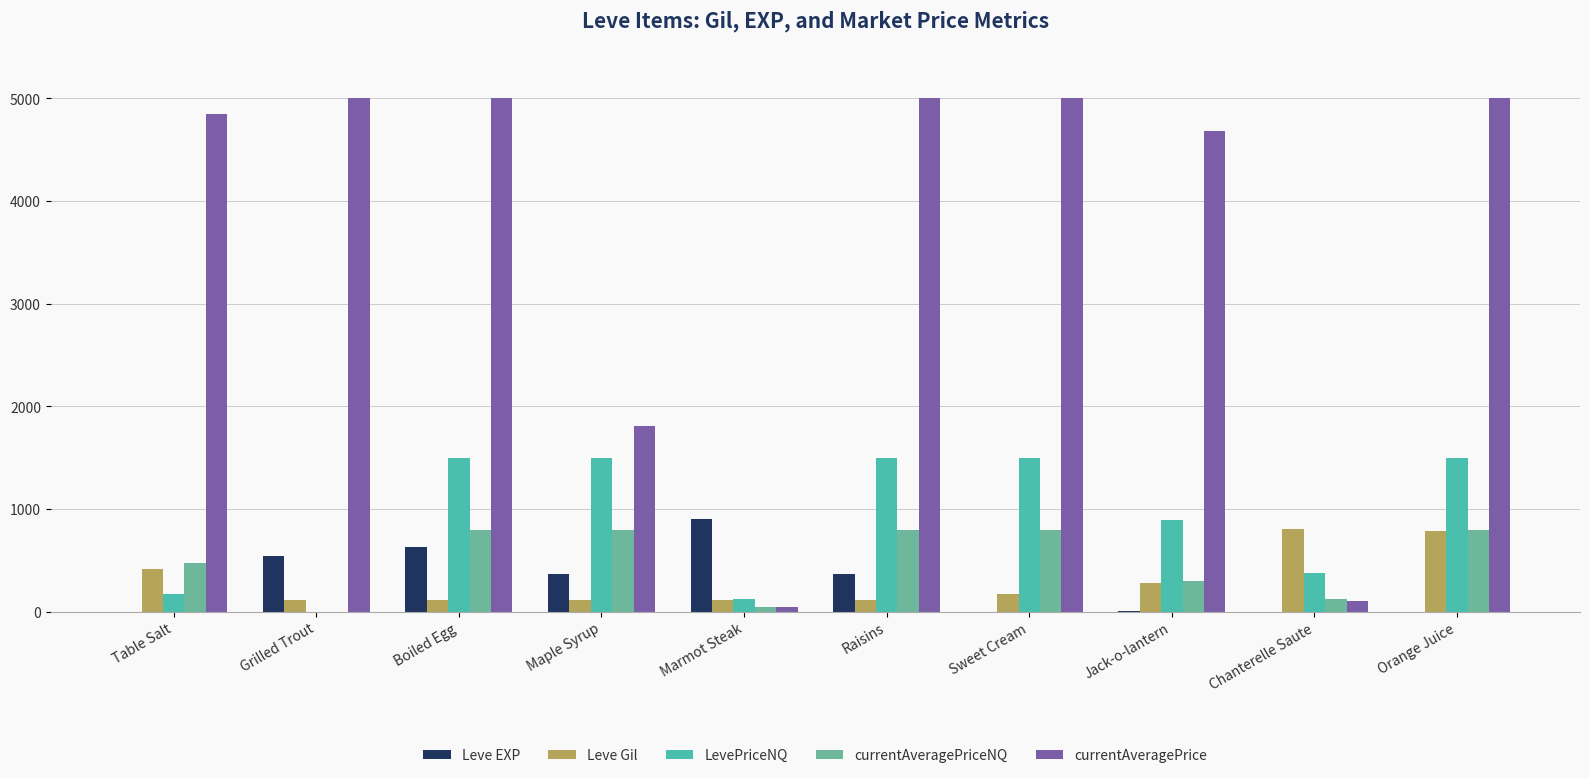

Are the bars grouped side by side (vs. stacked)?

Yes